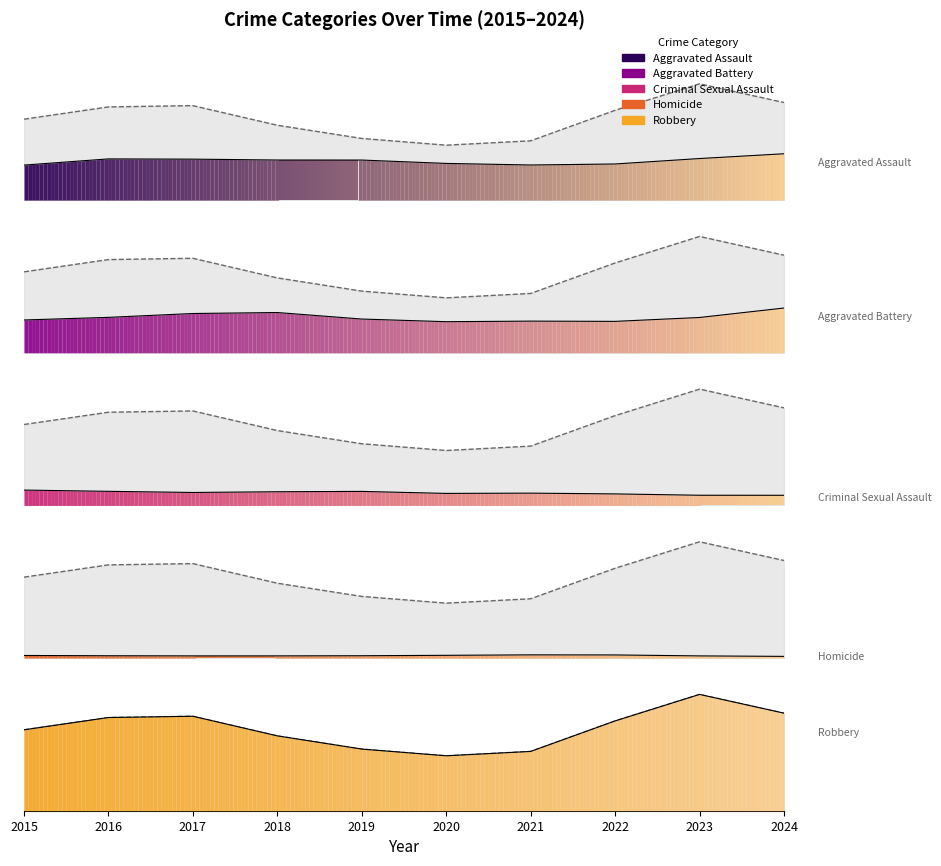

How many data points in Criminal Sexual Assault are less than 23?

5